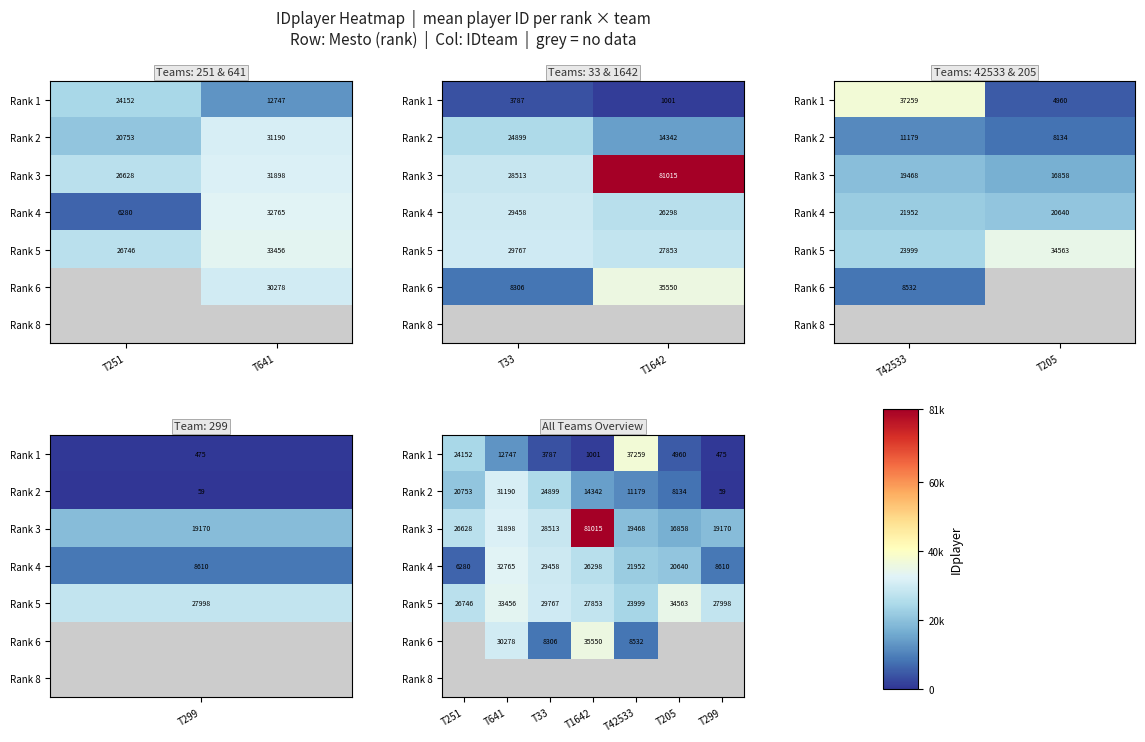

How many categories are shown in the chart?

7